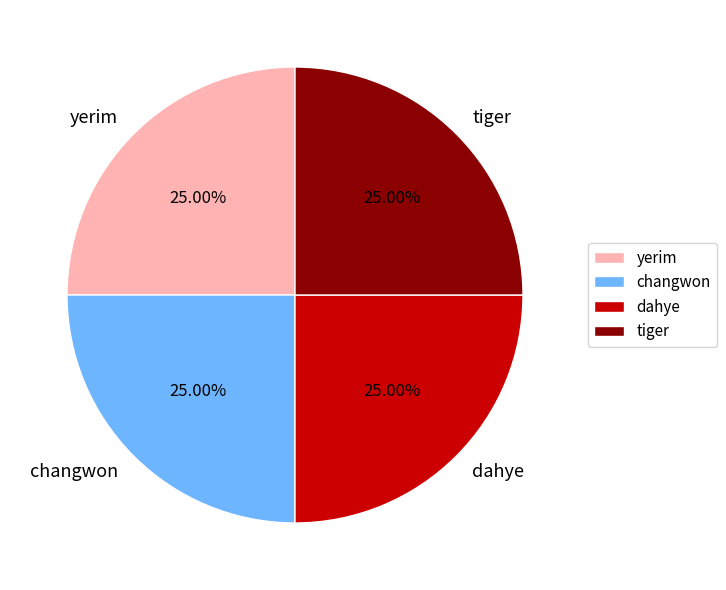

What is the ratio of the value at yerim to the value at dahye?

1.0